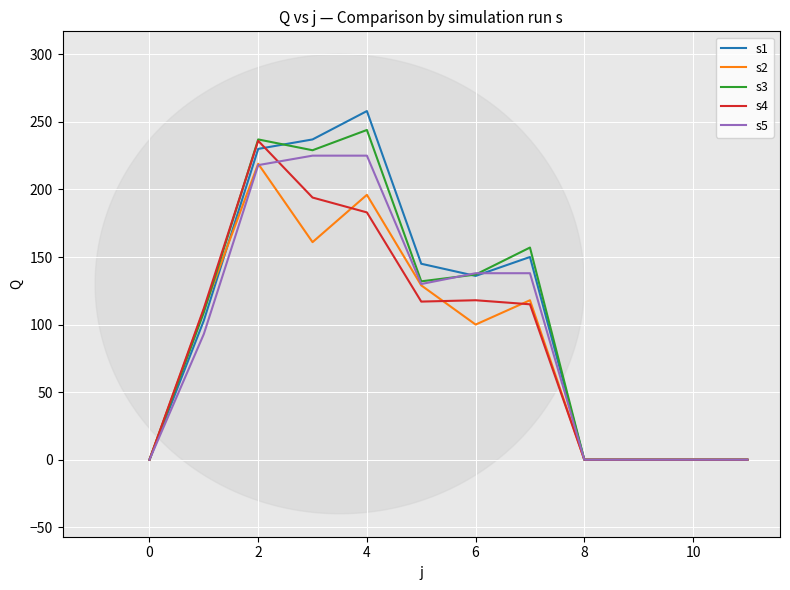

How many lines are shown in the chart?

5